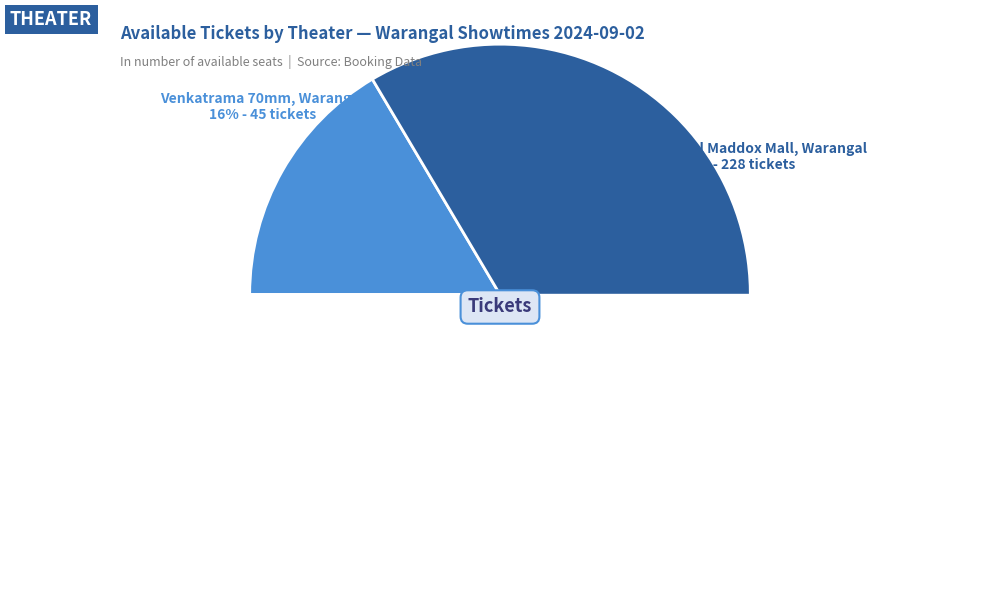

How much of the chart is everything except Venkatrama 70mm, Warangal?

83.5%